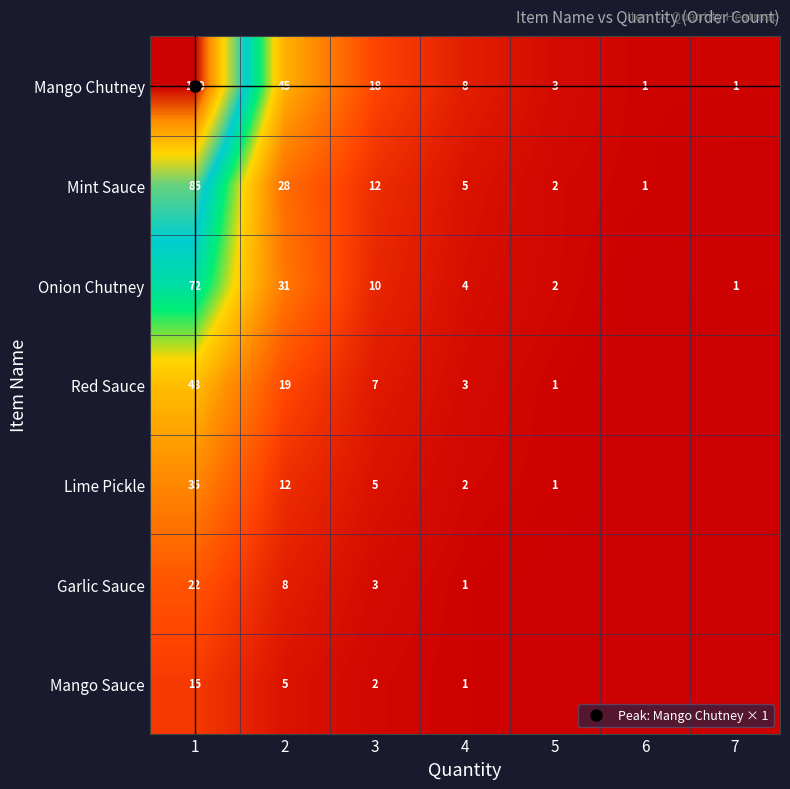

What is the difference between the Red Sauce values at 7 and 4?

3